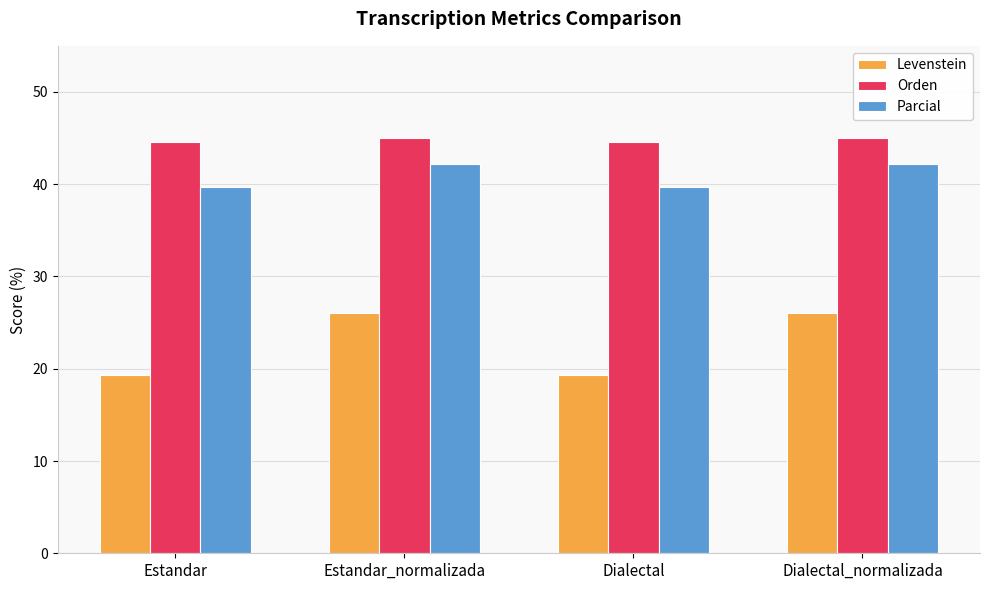

Which series has the largest range (max minus min)?

Levenstein